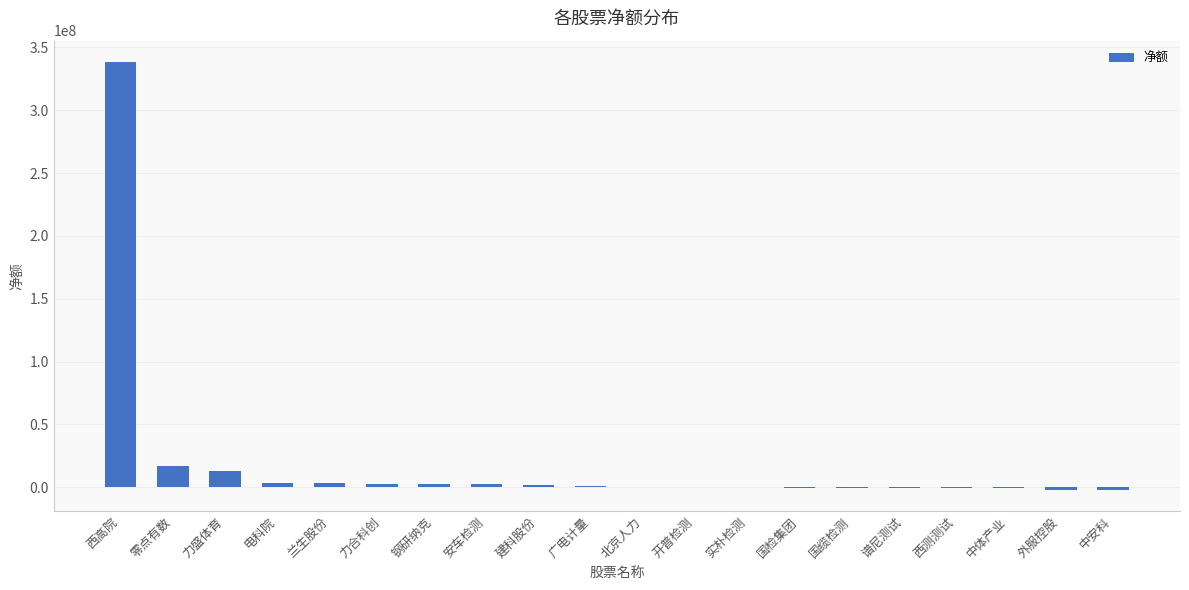

Between 中体产业 and 力盛体育, which is larger?

力盛体育